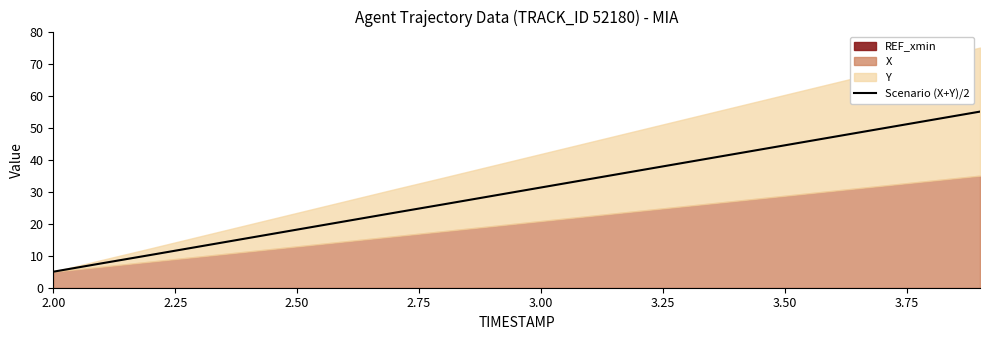

How many lines are shown in the chart?

1